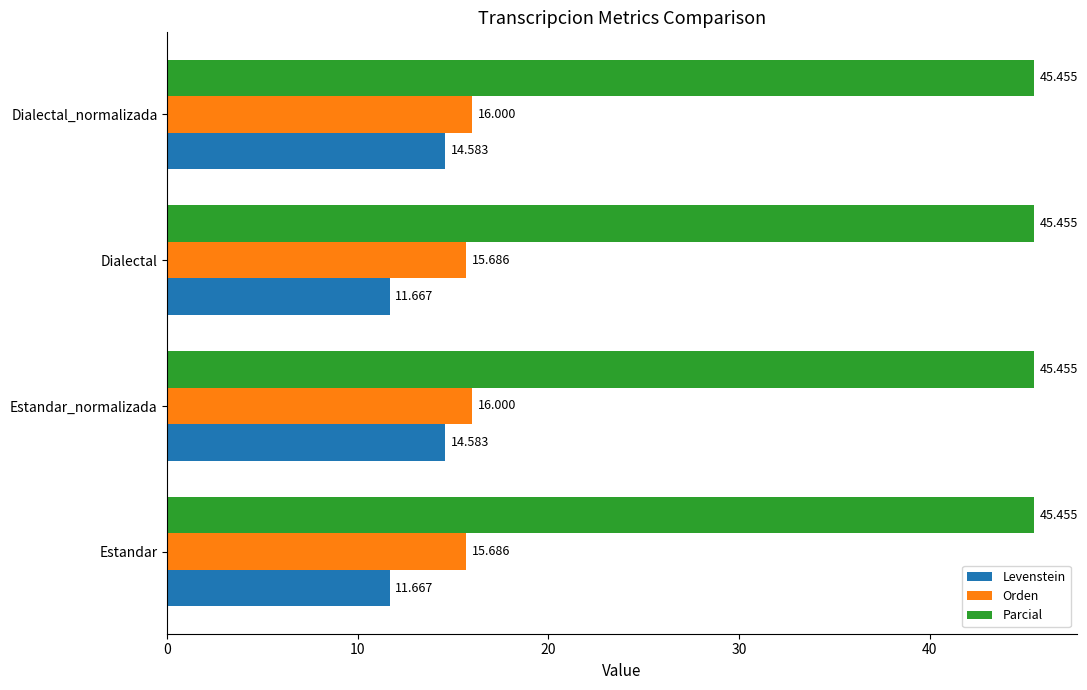

At Dialectal, list the series in order from largest to smallest.

Parcial, Orden, Levenstein